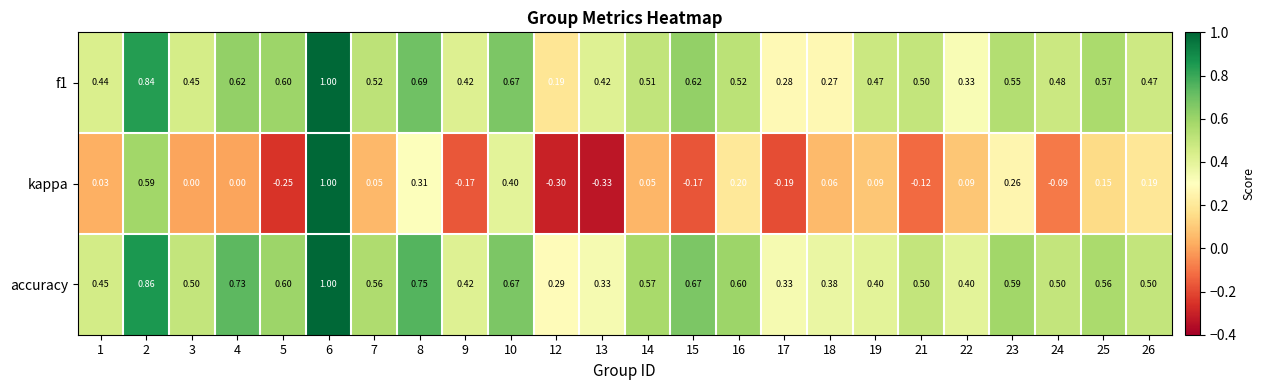

What is the maximum value shown in the chart?

1.0